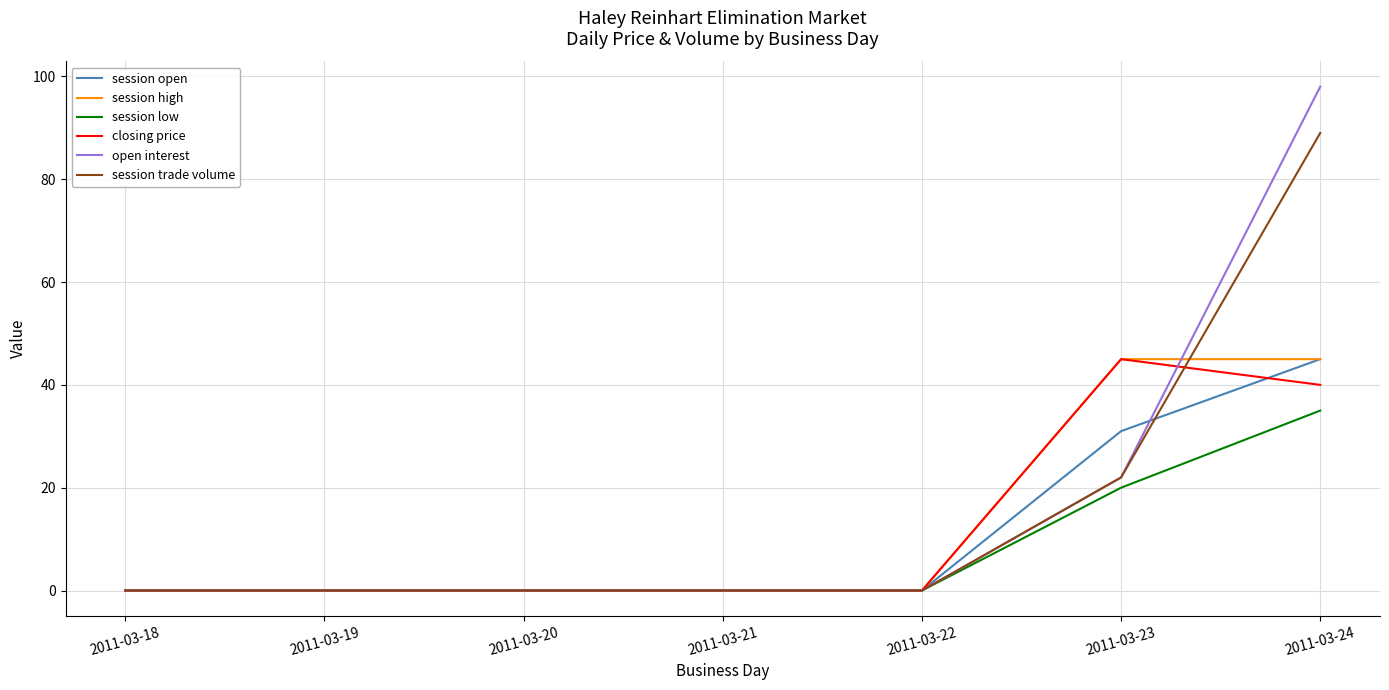

What is the difference between the highest and lowest values at 2011-03-24?

63